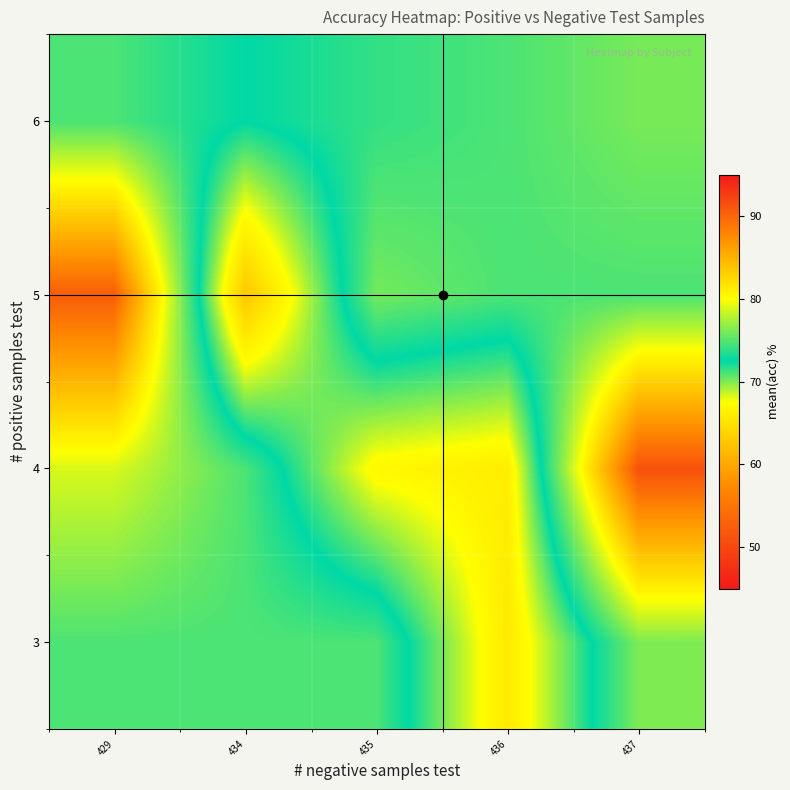

Reading right to left, list all the values displayed in this chart.

3: 437=76.2	436=65.7	435=74.7	434=74.7	429=74.7
4: 437=91.3	436=66.0	435=66.9	434=74.7	429=78.8
5: 437=74.7	436=74.7	435=75.9	434=62.7	429=90.5
6: 437=76.0	436=74.7	435=74.0	434=72.5	429=74.7